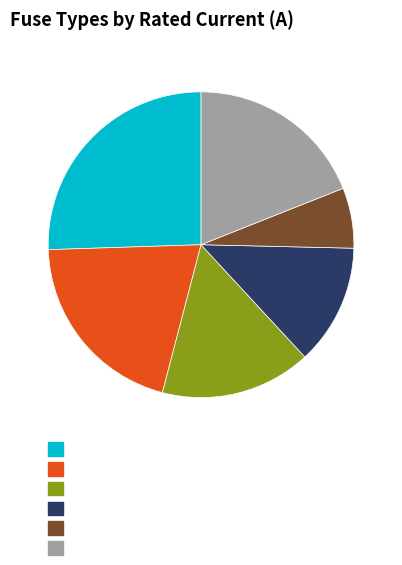

Is it true that HV 50A is 14% of the pie?

False